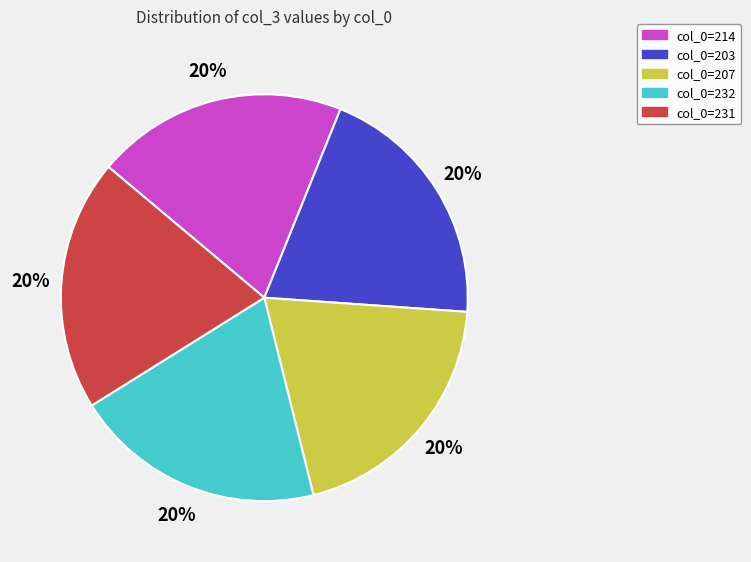

To the nearest percent, what is the average slice percentage?

20%